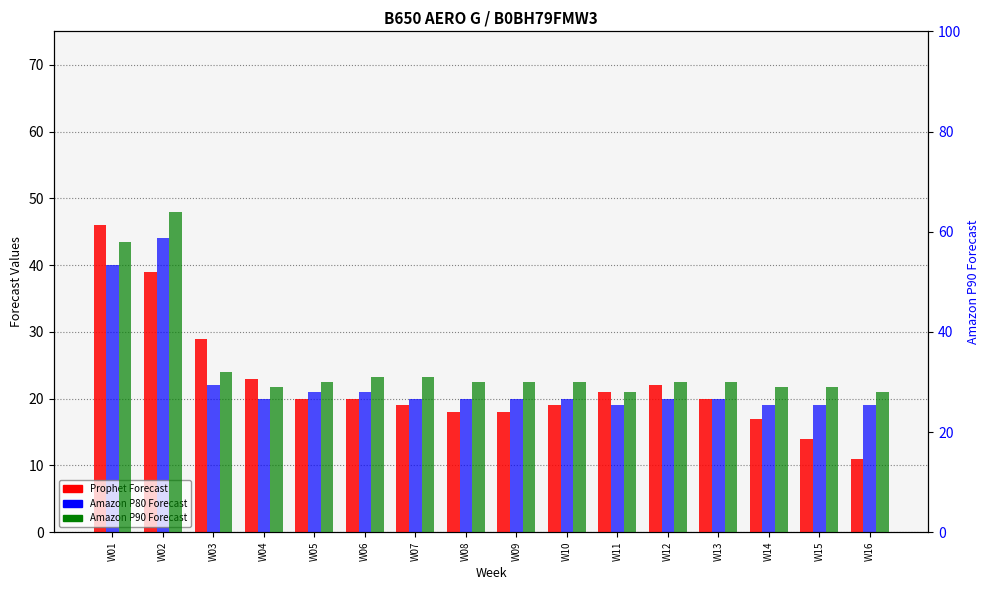

True or false: Prophet Forecast has a value of 29 at W03.

True